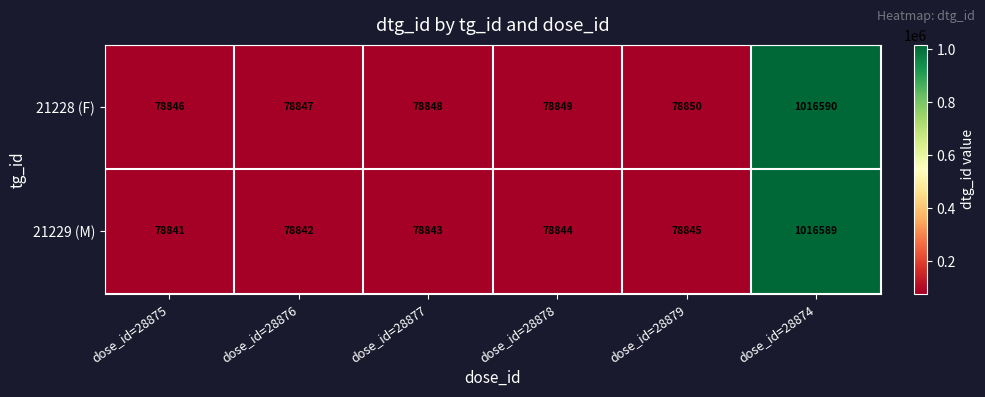

At which category is the sum across all series the highest?

dose_id=28874